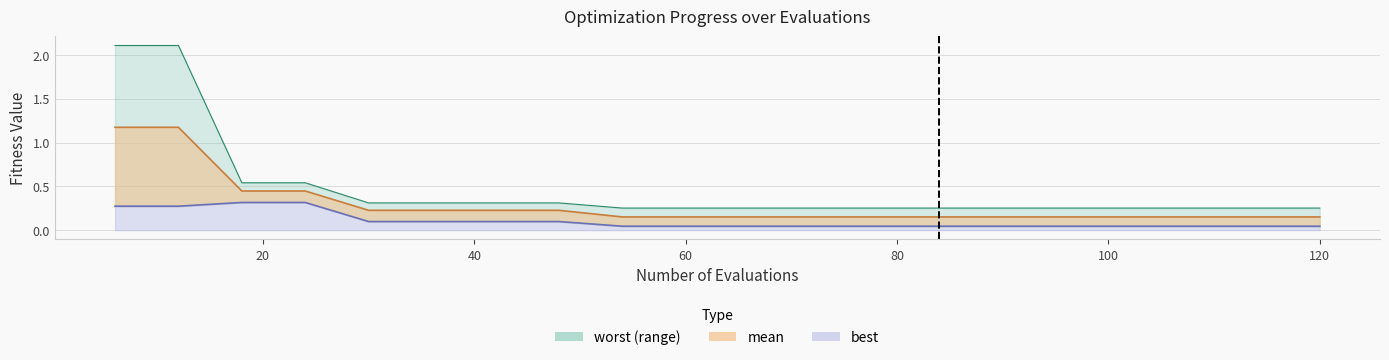

Reading right to left, what are all the values shown in this chart?

mean: 120=0.2	114=0.2	108=0.2	102=0.2	96=0.2	90=0.2	84=0.2	78=0.2	72=0.2	66=0.2	60=0.2	54=0.2	48=0.2	42=0.2	36=0.2	30=0.2	24=0.4	18=0.4	12=1.2	6=1.2
best: 120=0.0	114=0.0	108=0.0	102=0.0	96=0.0	90=0.0	84=0.0	78=0.0	72=0.0	66=0.0	60=0.0	54=0.0	48=0.1	42=0.1	36=0.1	30=0.1	24=0.3	18=0.3	12=0.3	6=0.3
worst: 120=0.3	114=0.3	108=0.3	102=0.3	96=0.3	90=0.3	84=0.3	78=0.3	72=0.3	66=0.3	60=0.3	54=0.3	48=0.3	42=0.3	36=0.3	30=0.3	24=0.5	18=0.5	12=2.1	6=2.1